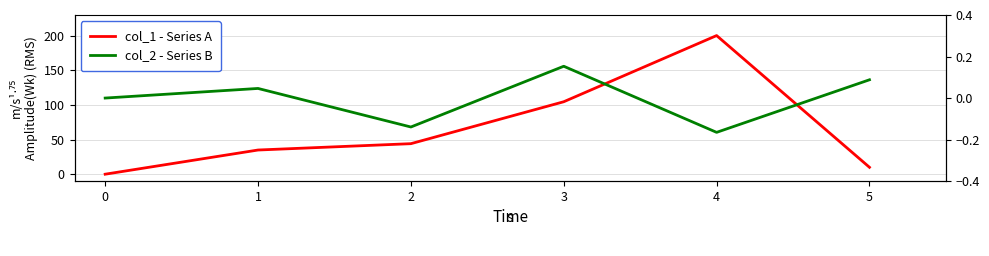

Reading left to right, list all the values displayed in this chart.

col_1 - Series A: 0.0	34.9	44.1	104.7	200.3	10.0
col_2 - Series B: 0.0	0.0	-0.1	0.2	-0.2	0.1